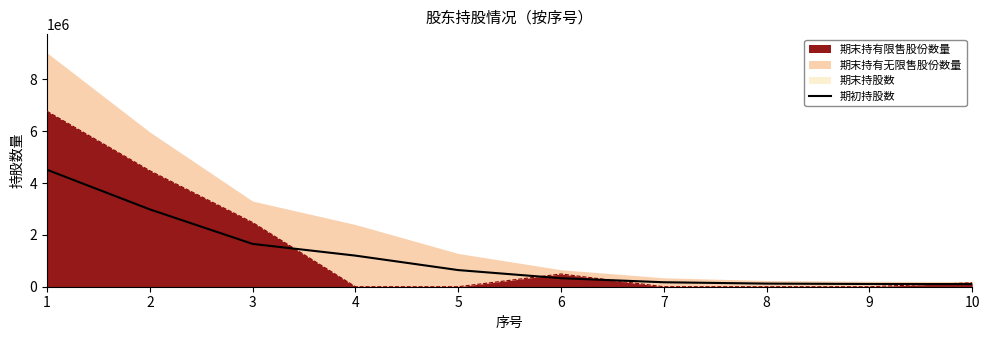

How many values are below 641914?

5